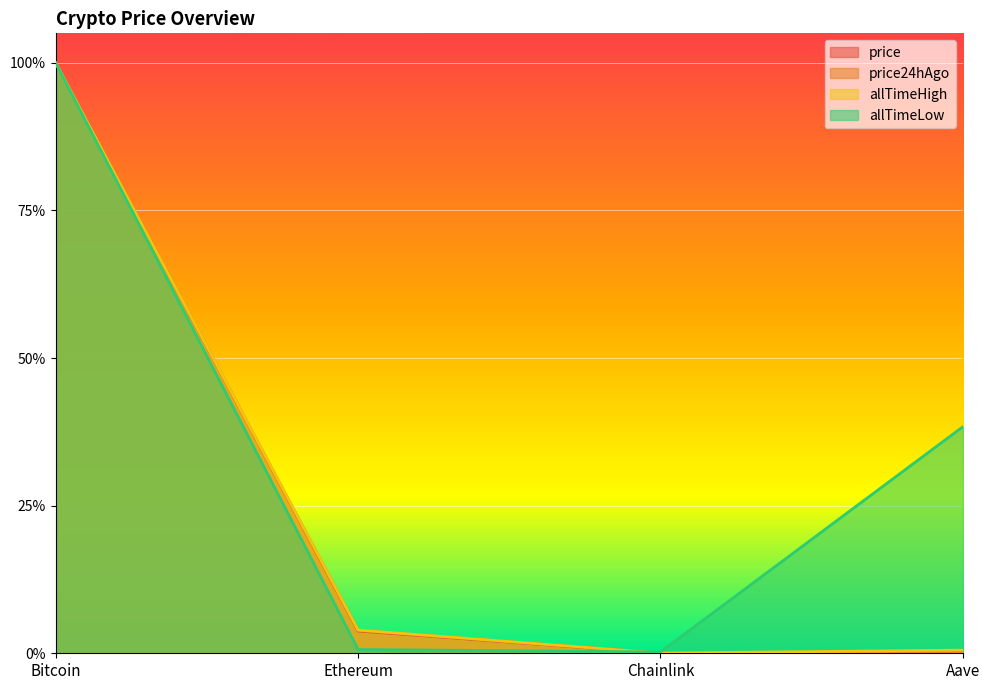

Reading left to right, transcribe all the data shown in this chart.

price: Bitcoin=1.0	Ethereum=0.0	Chainlink=0.0	Aave=0.0
price24hAgo: Bitcoin=1.0	Ethereum=0.0	Chainlink=0.0	Aave=0.0
allTimeHigh: Bitcoin=1.0	Ethereum=0.0	Chainlink=0.0	Aave=0.0
allTimeLow: Bitcoin=1.0	Ethereum=0.0	Chainlink=0.0	Aave=0.4